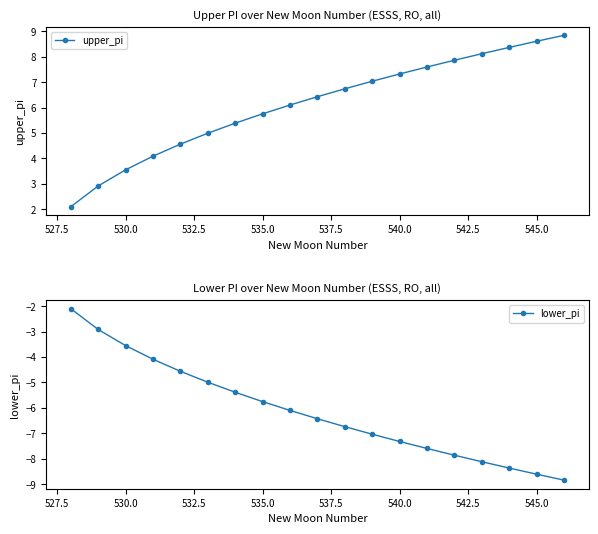

True or false: upper_pi has more than 2 interior local peaks.

False